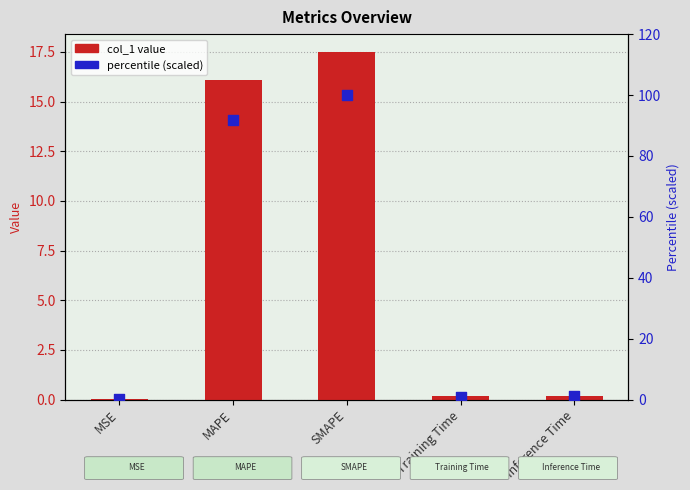

Is the value of col_1 at Inference Time greater than the value of percentile (scaled) at SMAPE?

No